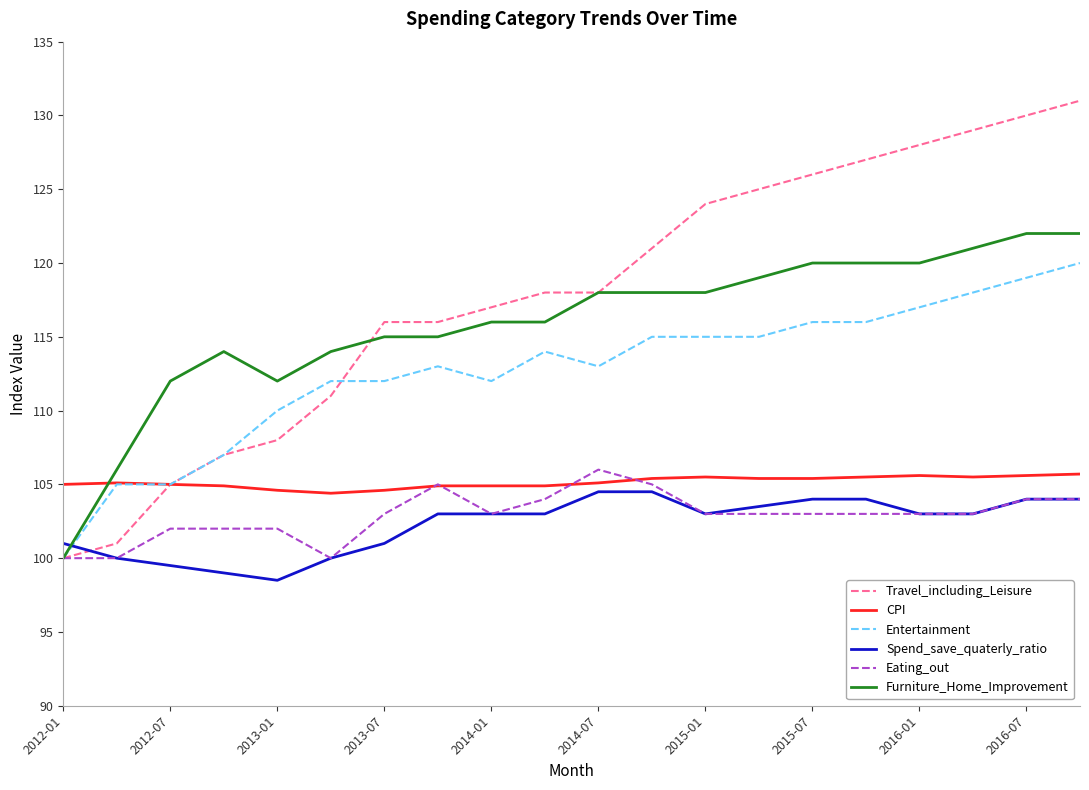

True or false: Travel_including_Leisure and Spend_save_quaterly_ratio cross at least once.

True